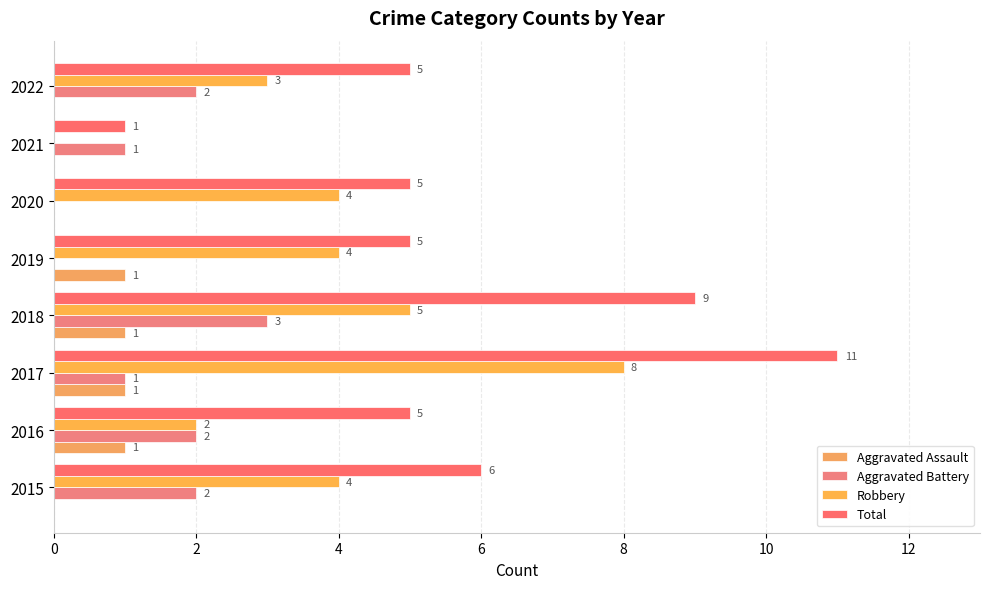

Reading right to left, transcribe all the data shown in this chart.

Aggravated Assault: 0	0	0	1	1	1	1	0
Aggravated Battery: 2	1	0	0	3	1	2	2
Robbery: 3	0	4	4	5	8	2	4
Total: 5	1	5	5	9	11	5	6